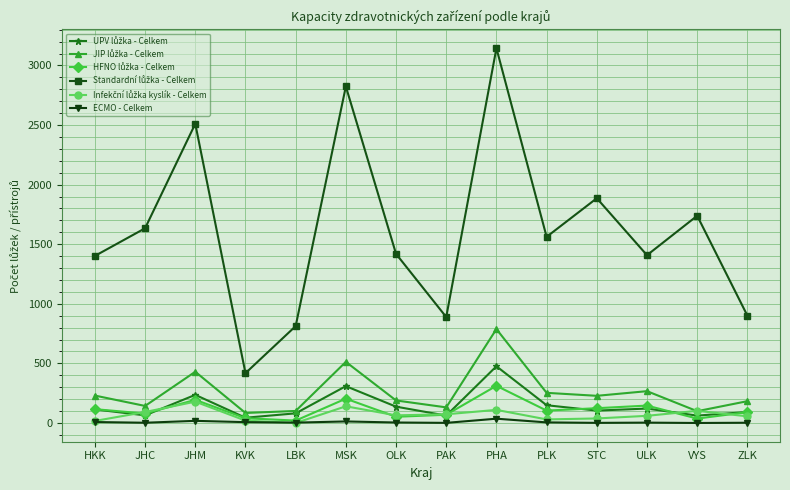

Is this an area chart (filled region under the line)?

No